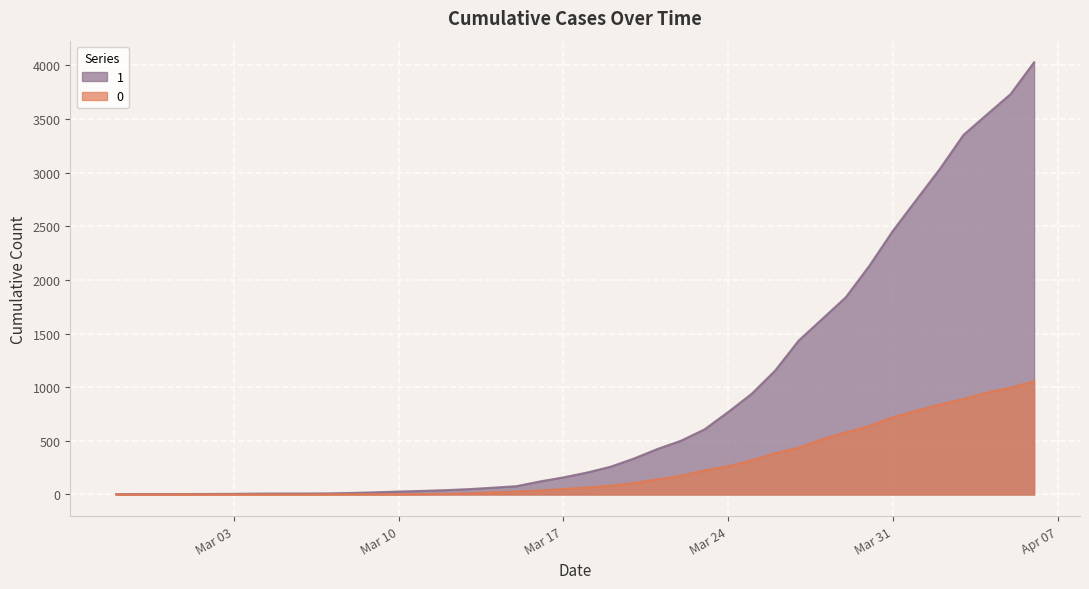

At which category does the chart reach its peak across all series?

2020-04-06